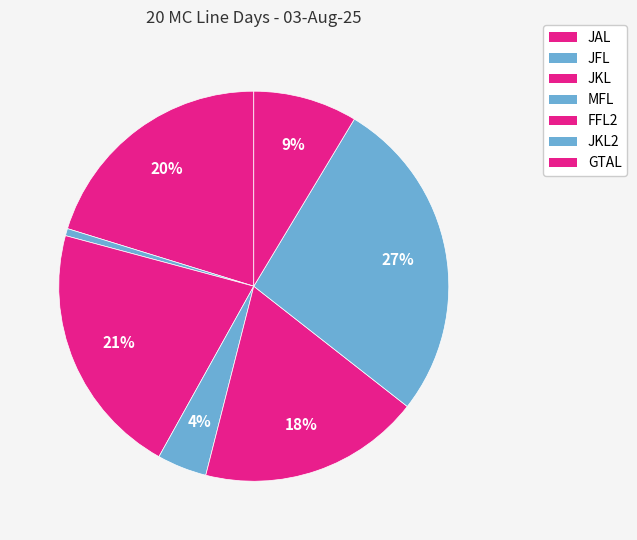

How many slices are in this pie chart?

7